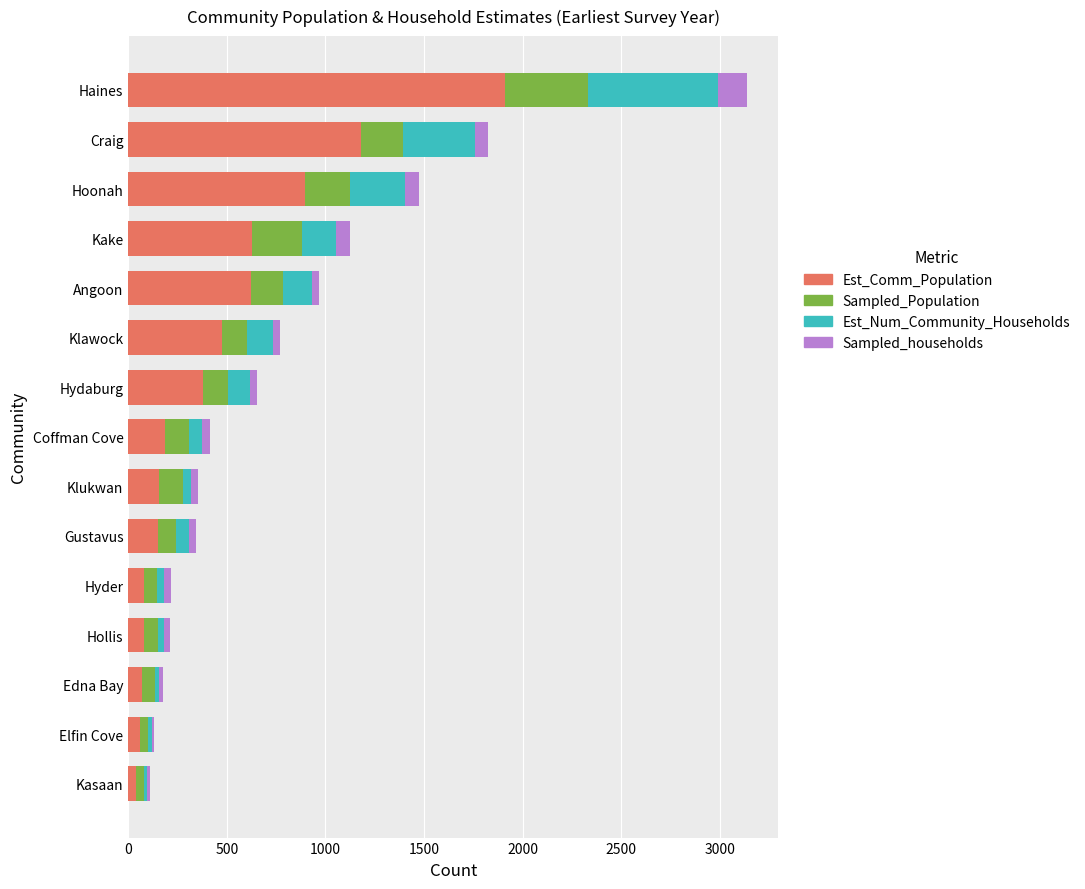

At which label is Est_Comm_Population closest to 974?

Hoonah